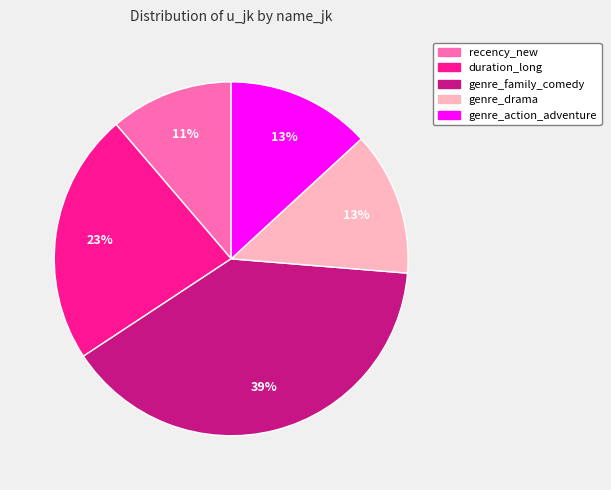

Which category has the smallest portion of the pie?

recency_new